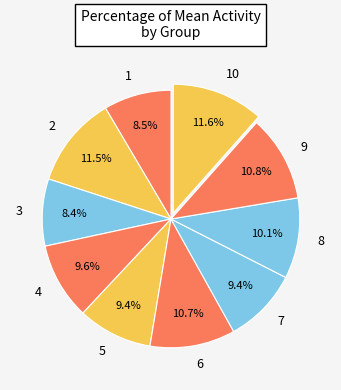

To the nearest percent, what is the difference between the largest and smallest slice percentages?

3%